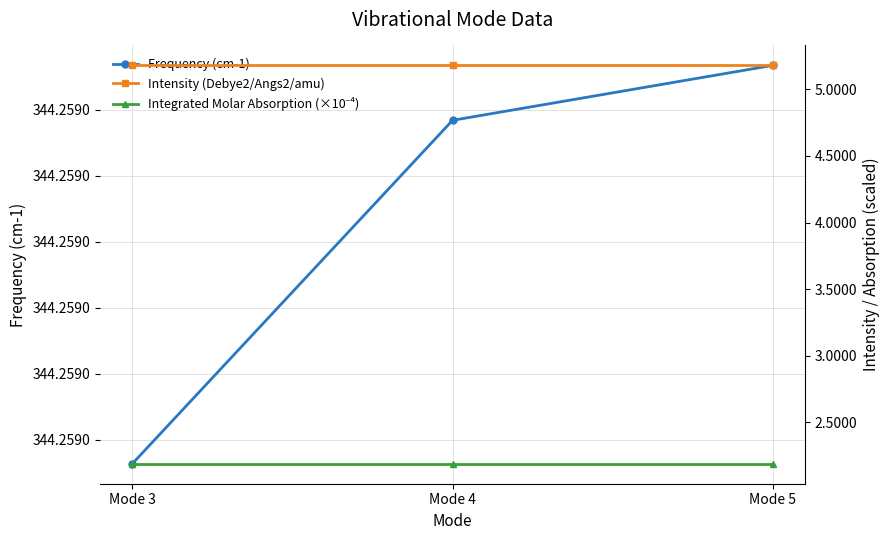

At which label does Frequency (cm-1) reach its peak?

Mode 5